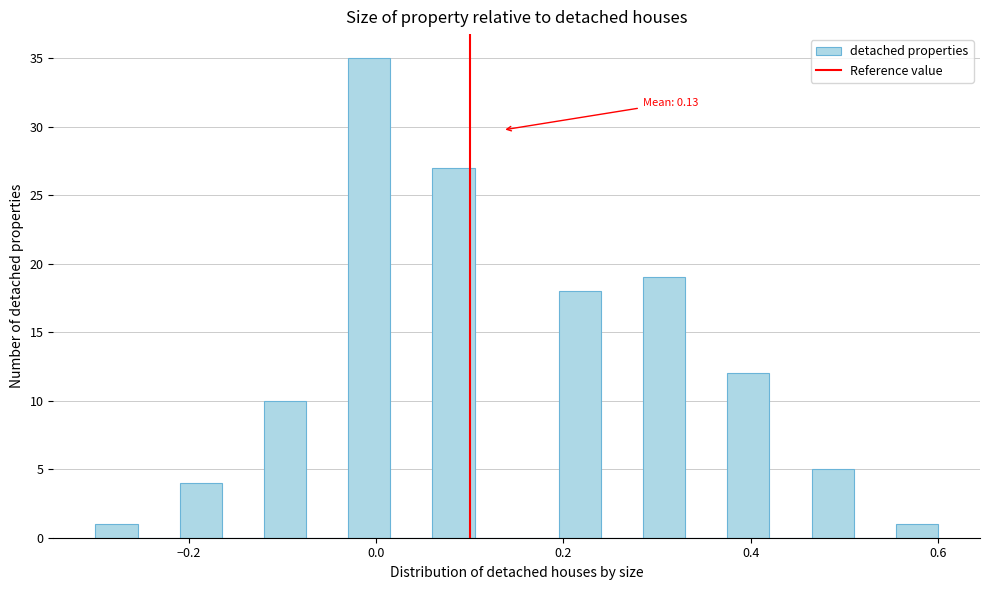

Read against the x-axis, roughly where is the centre of the tallest bar?

0.00